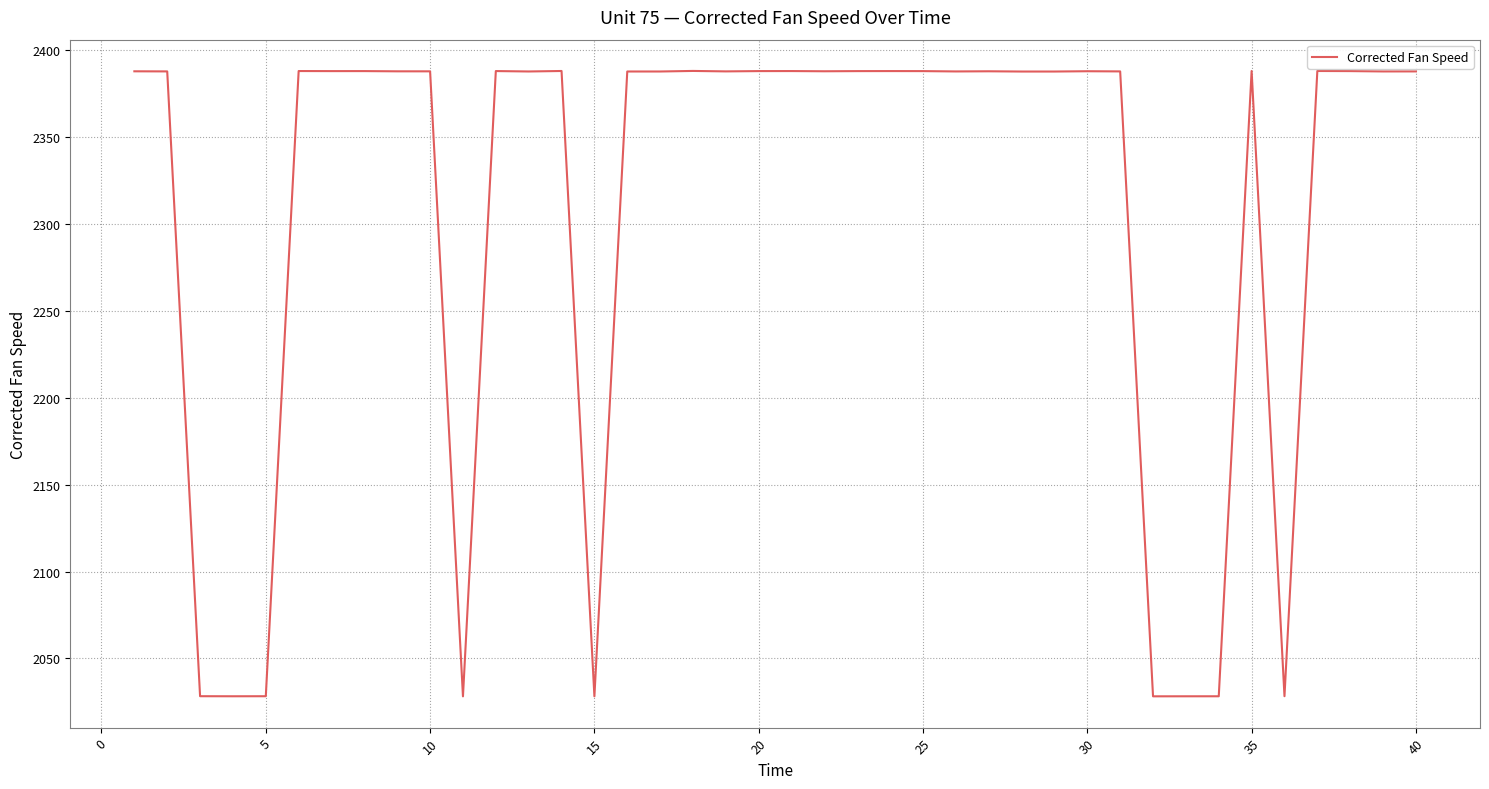

What is the minimum value shown in the chart?

2028.1